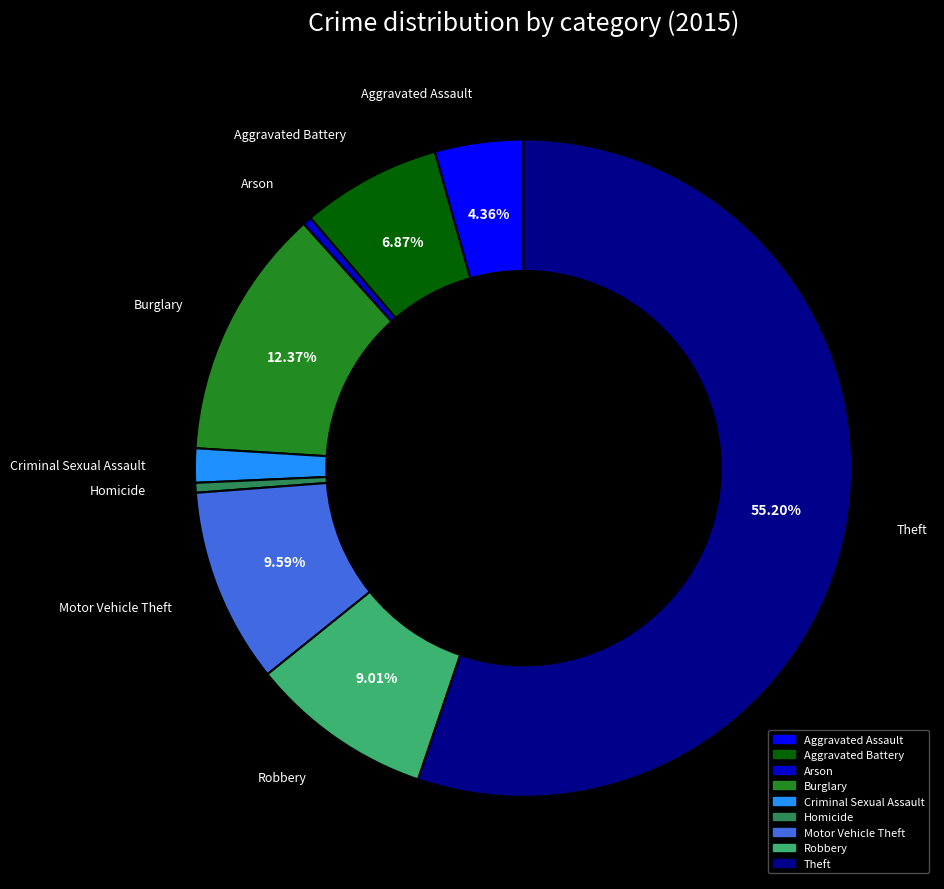

Is the sum of Aggravated Battery and Aggravated Assault greater than half?

No